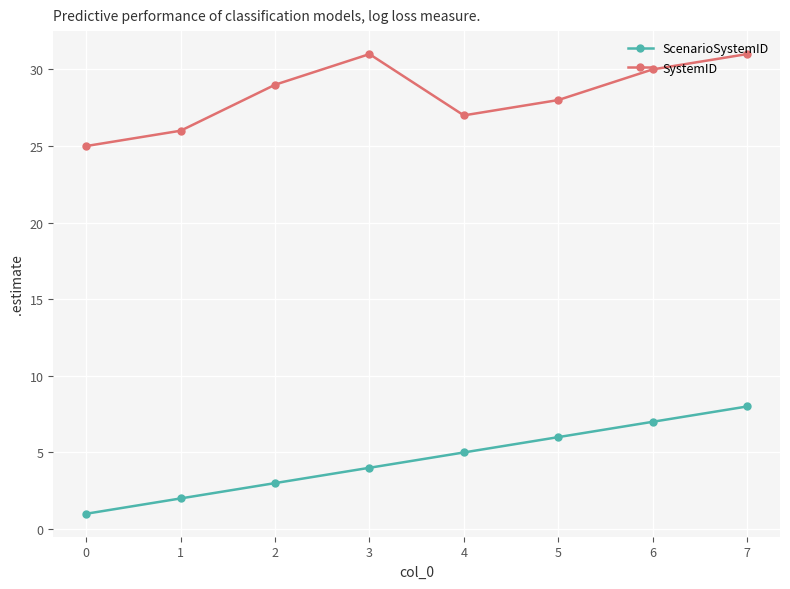

What is the sum of all SystemID values?

227